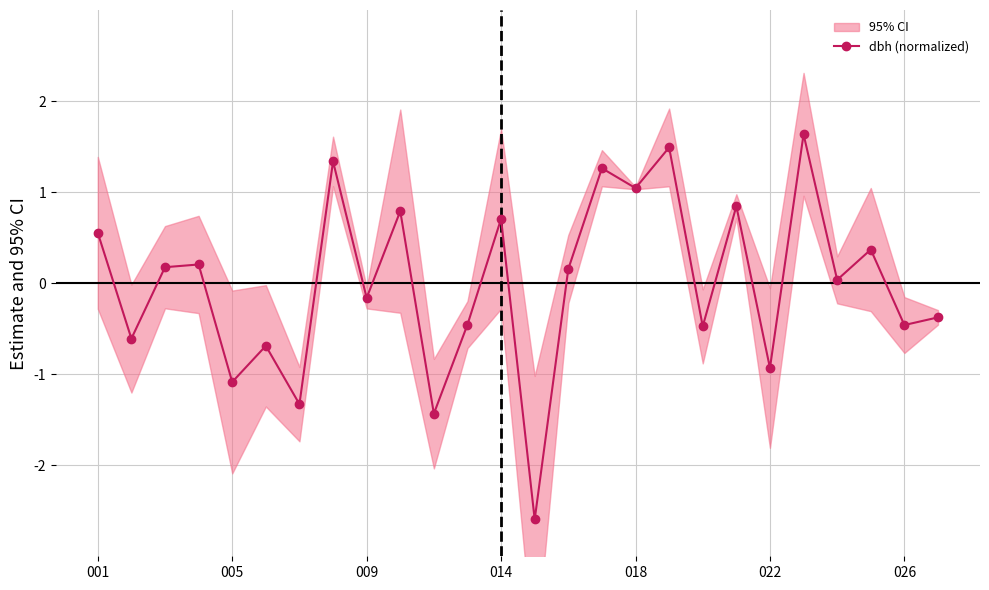

How many values are below zero?

12